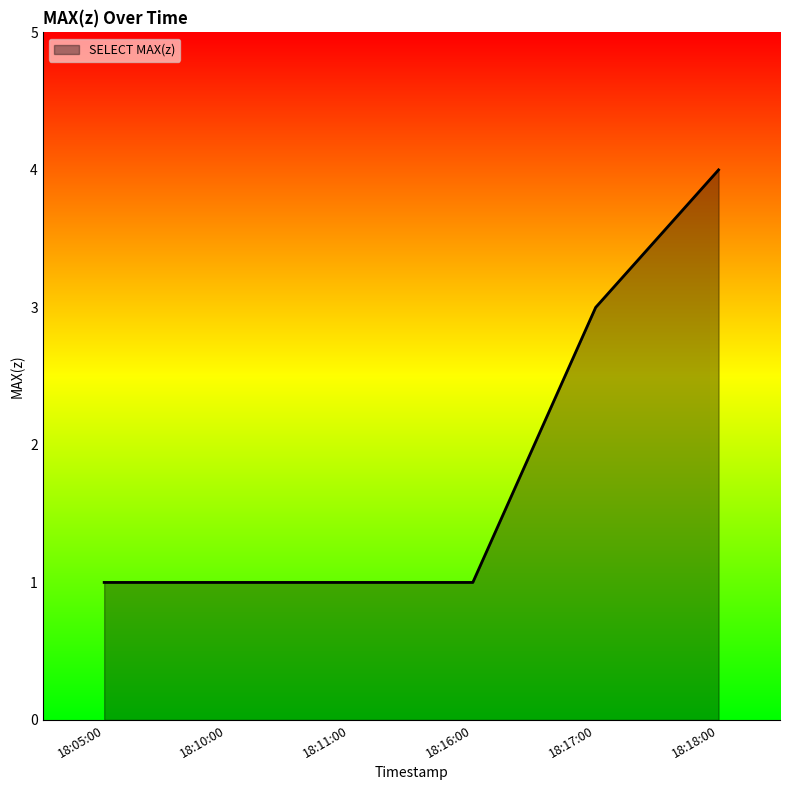

How many lines are shown in the chart?

1